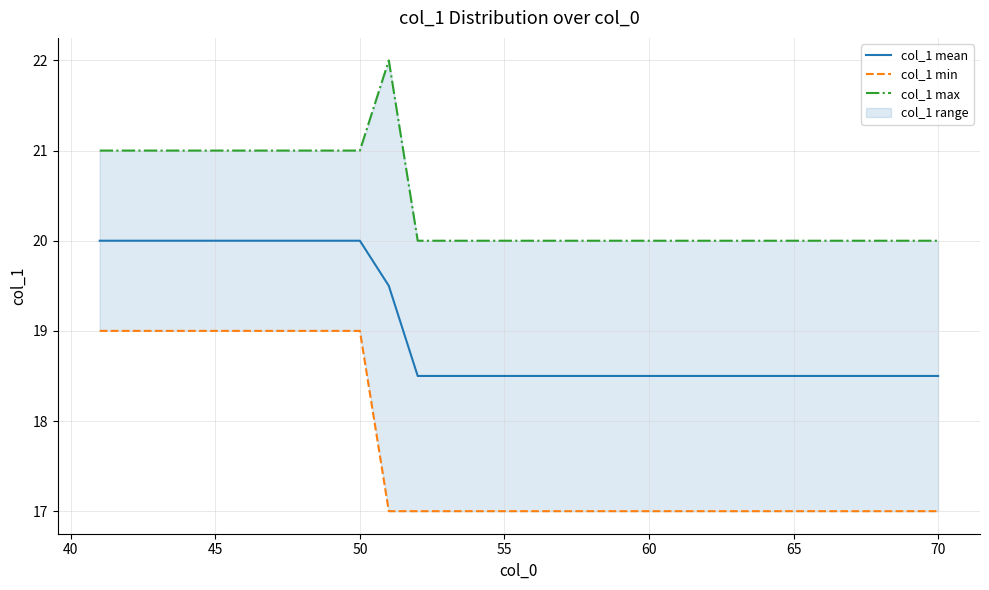

Is it true that col_1 mean equals 4.0 at 70?

False